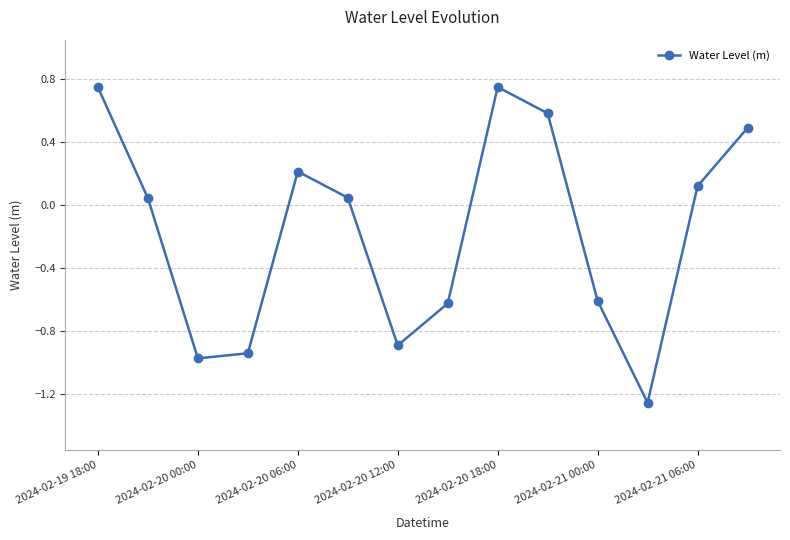

What is the difference between the second highest and second lowest values?

1.7